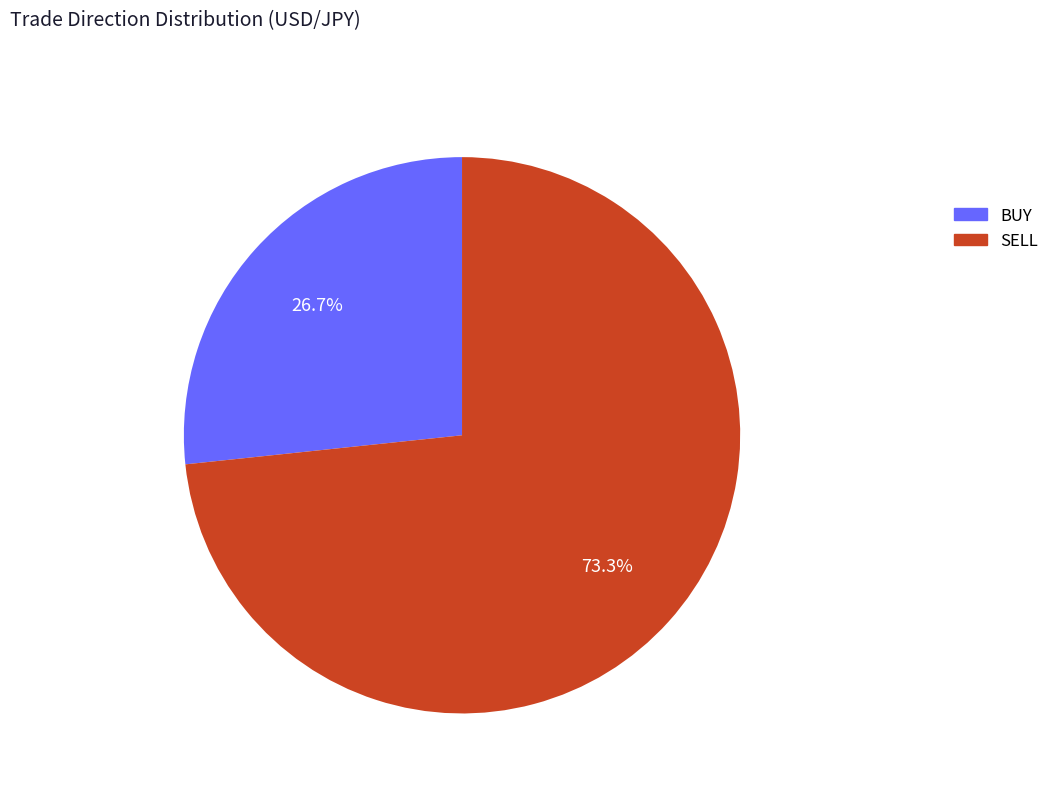

What is the largest slice in the pie chart?

SELL